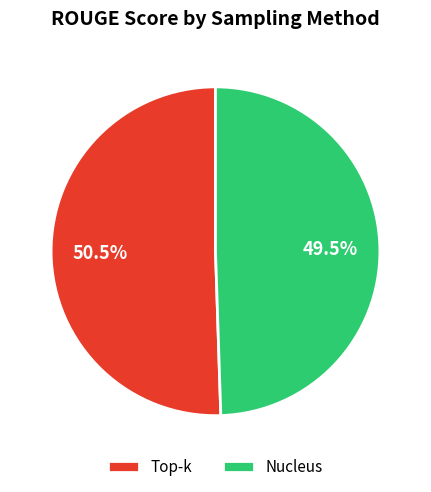

Count the number of slices in the pie.

2